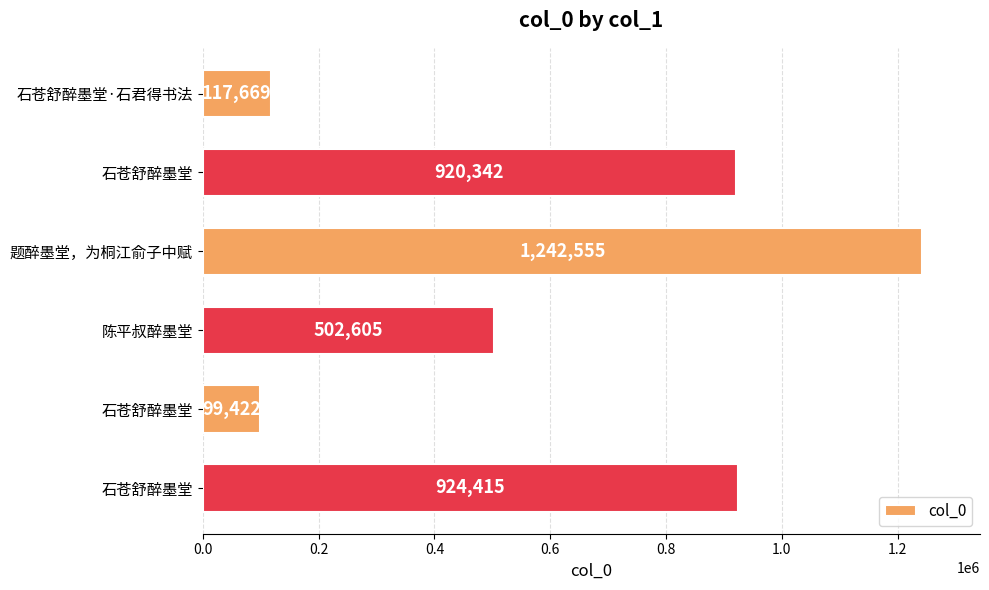

Are the bars grouped side by side (vs. stacked)?

No